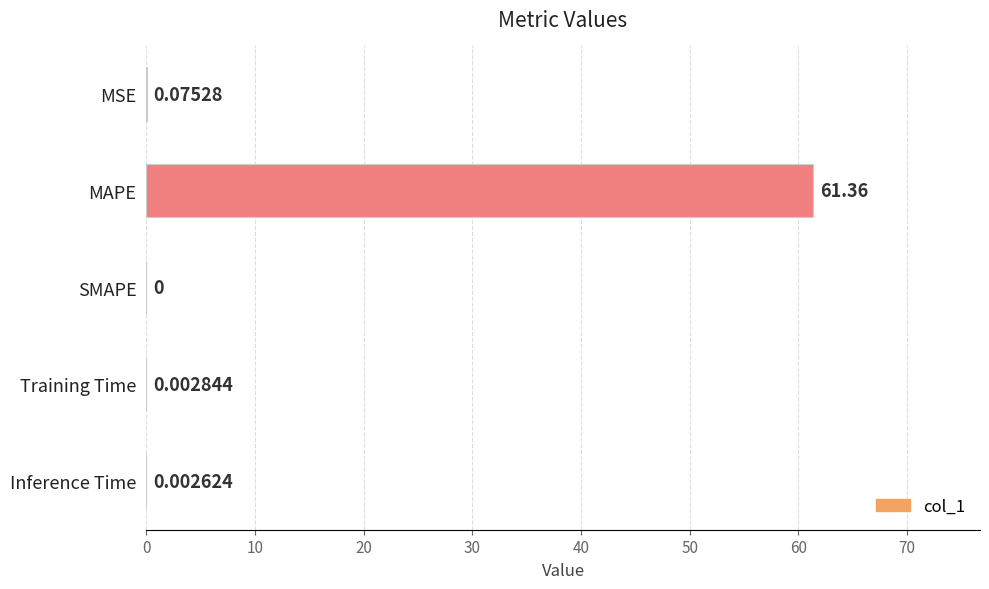

Between Inference Time and MAPE, which is larger?

MAPE